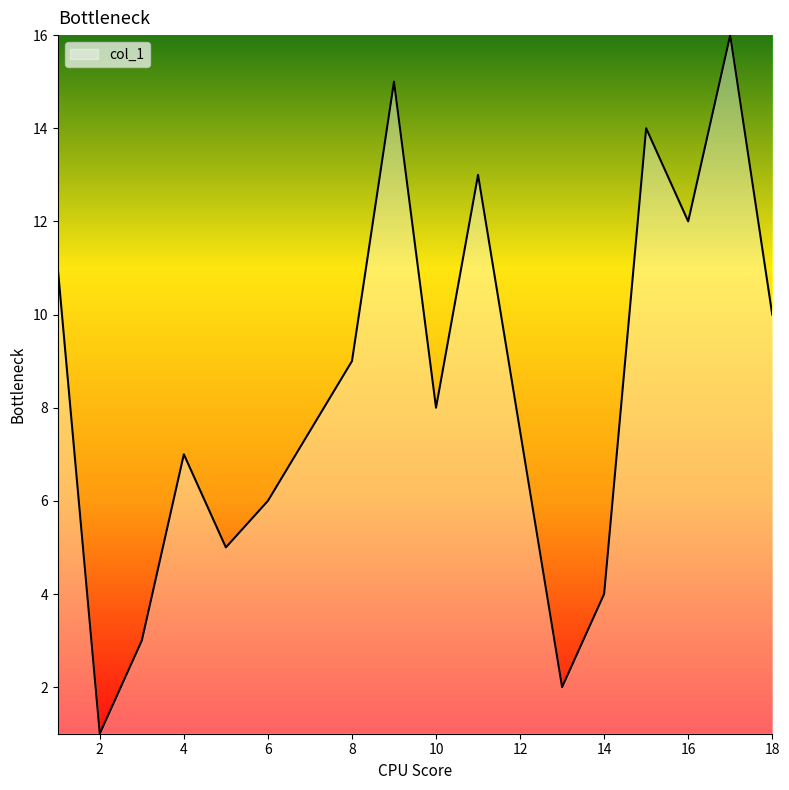

True or false: there are more than 0 points higher than both neighbors.

True